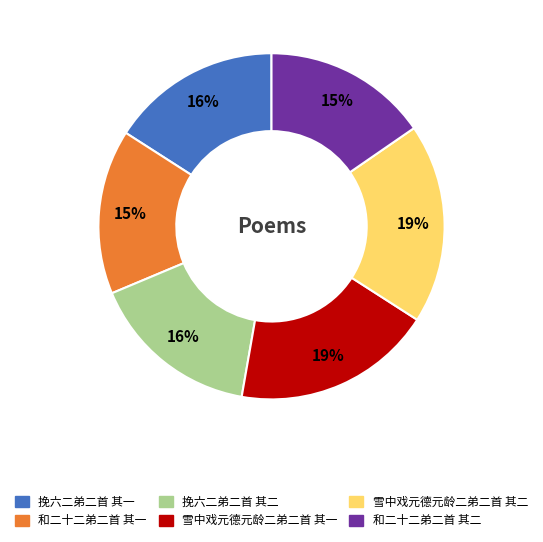

To the nearest percent, what is the average slice percentage?

17%